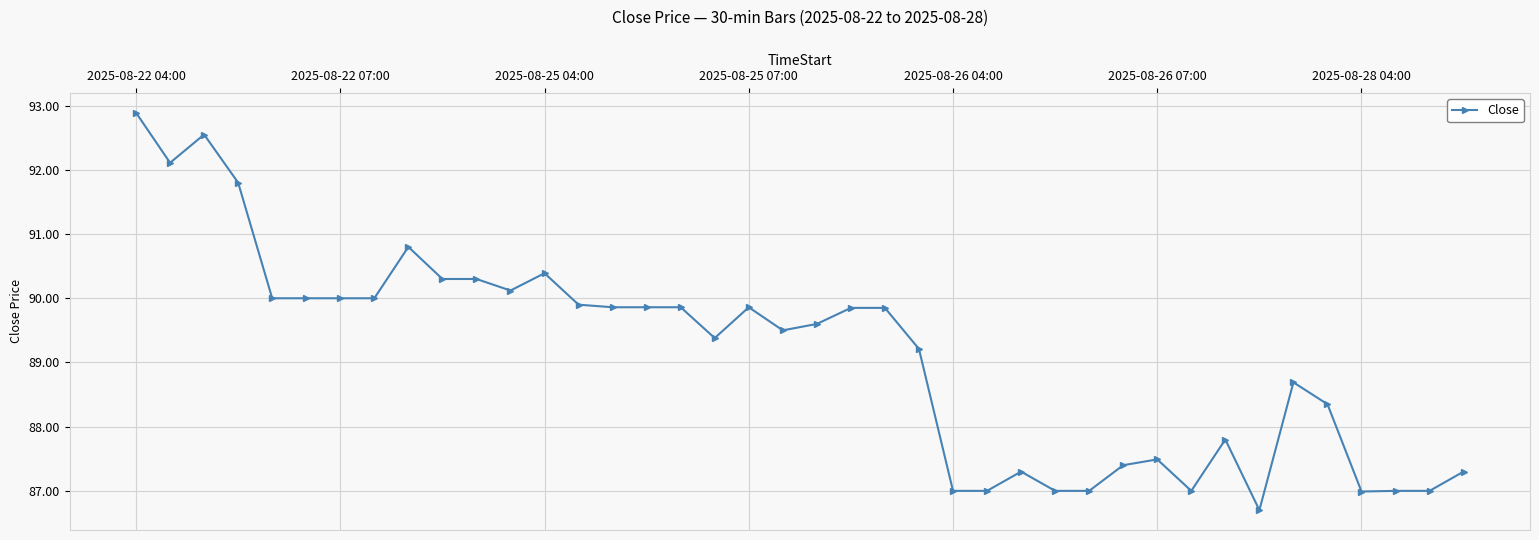

Does the chart display data point markers on the line(s)?

Yes